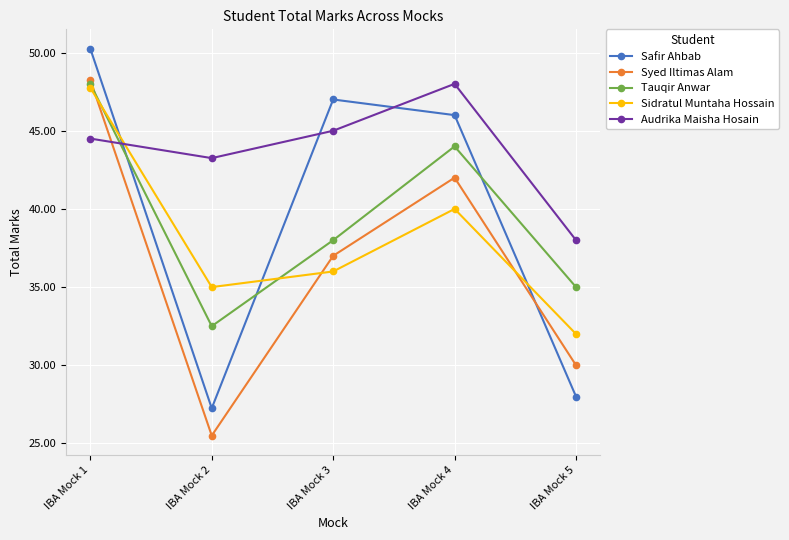

Which series changed the most between IBA Mock 2 and IBA Mock 5?

Audrika Maisha Hosain